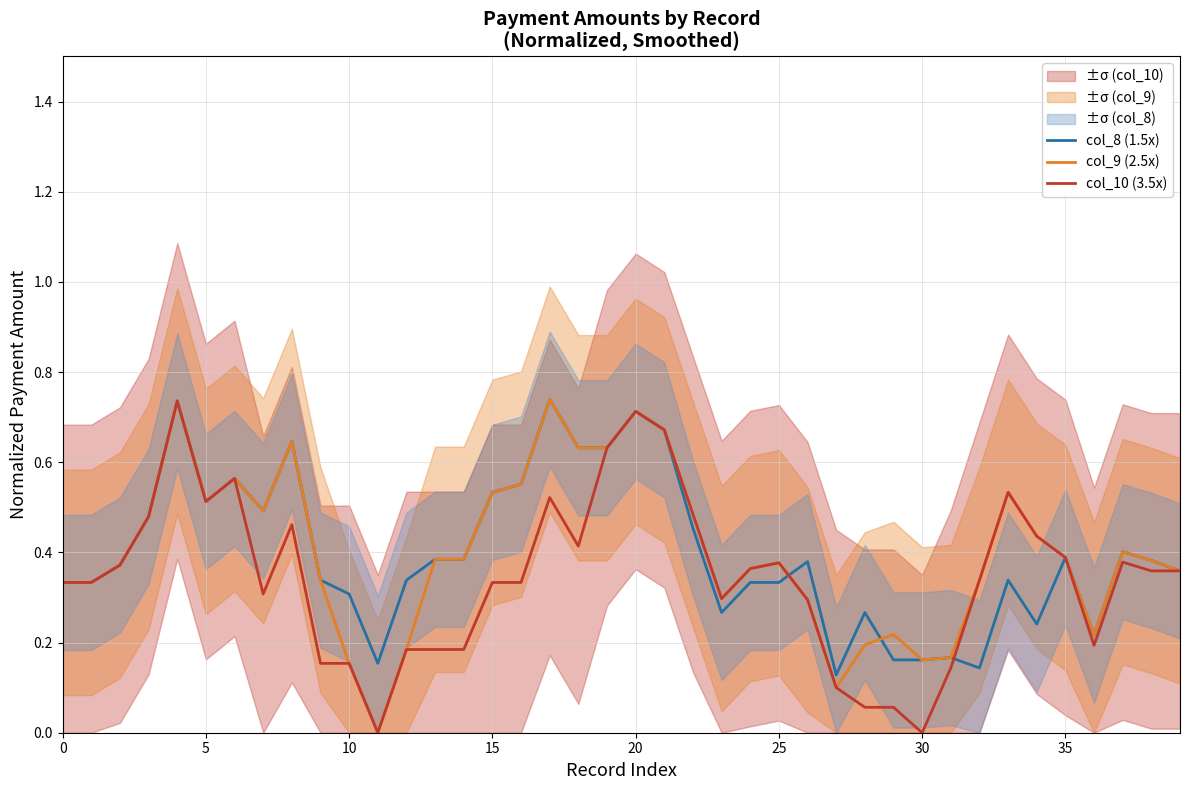

How many values in col_9 (2.5x) are above zero?

39